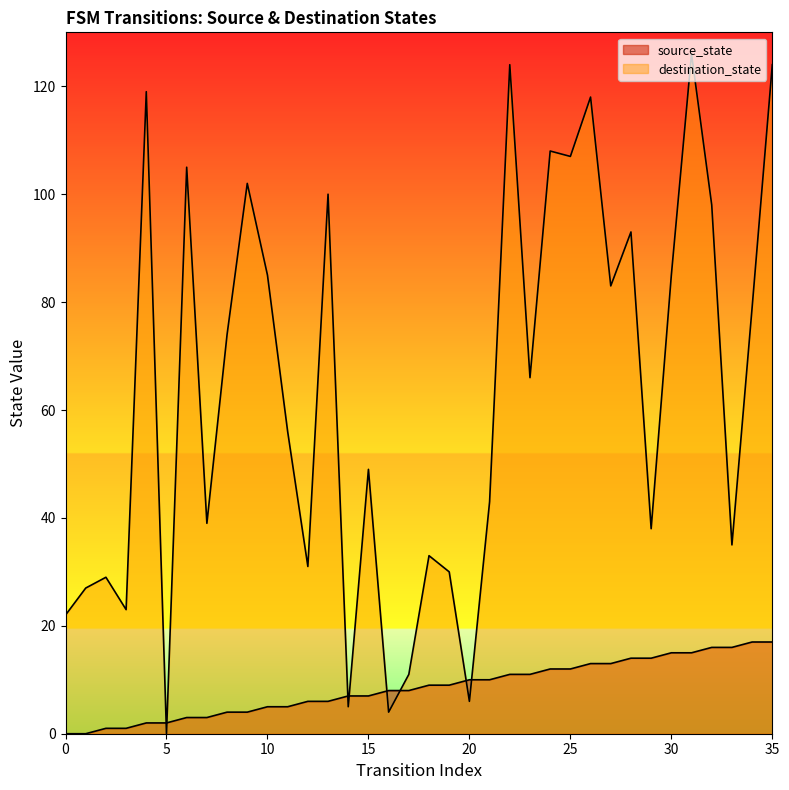

What is the sum of the destination_state values at 10 and 9?

187